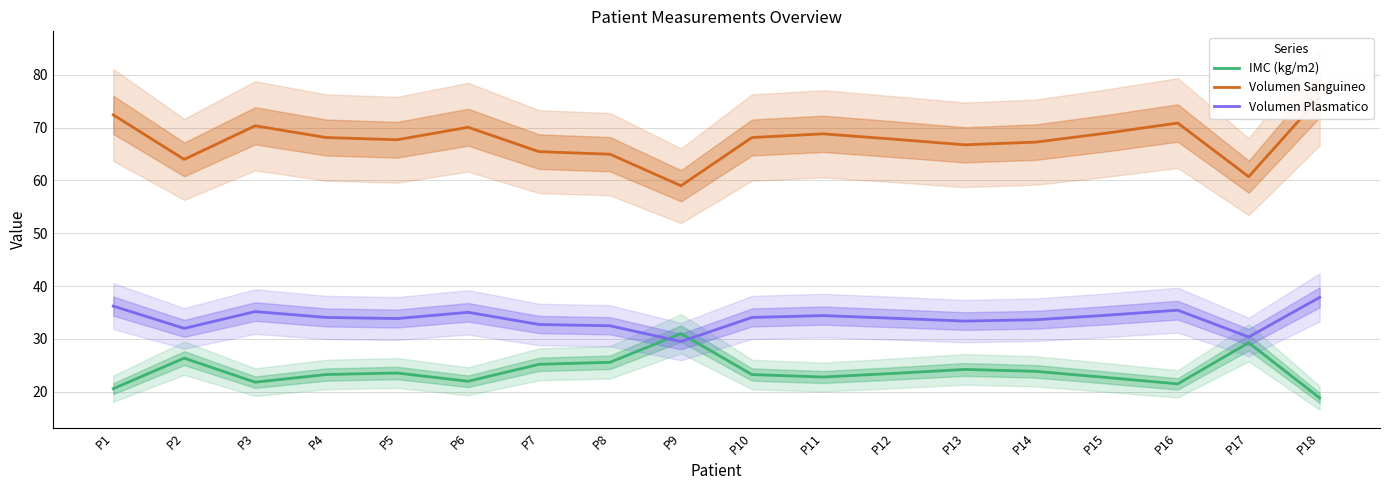

The Volumen Sanguineo series shows 46.1 at P1. True or false?

False